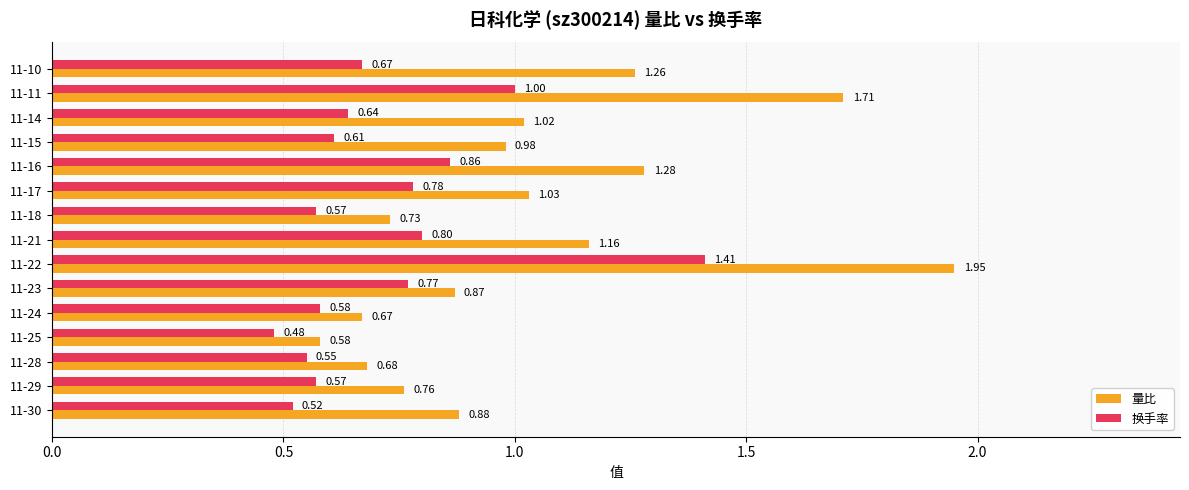

What is the difference between the second highest and second lowest values in the 量比 series?

1.0